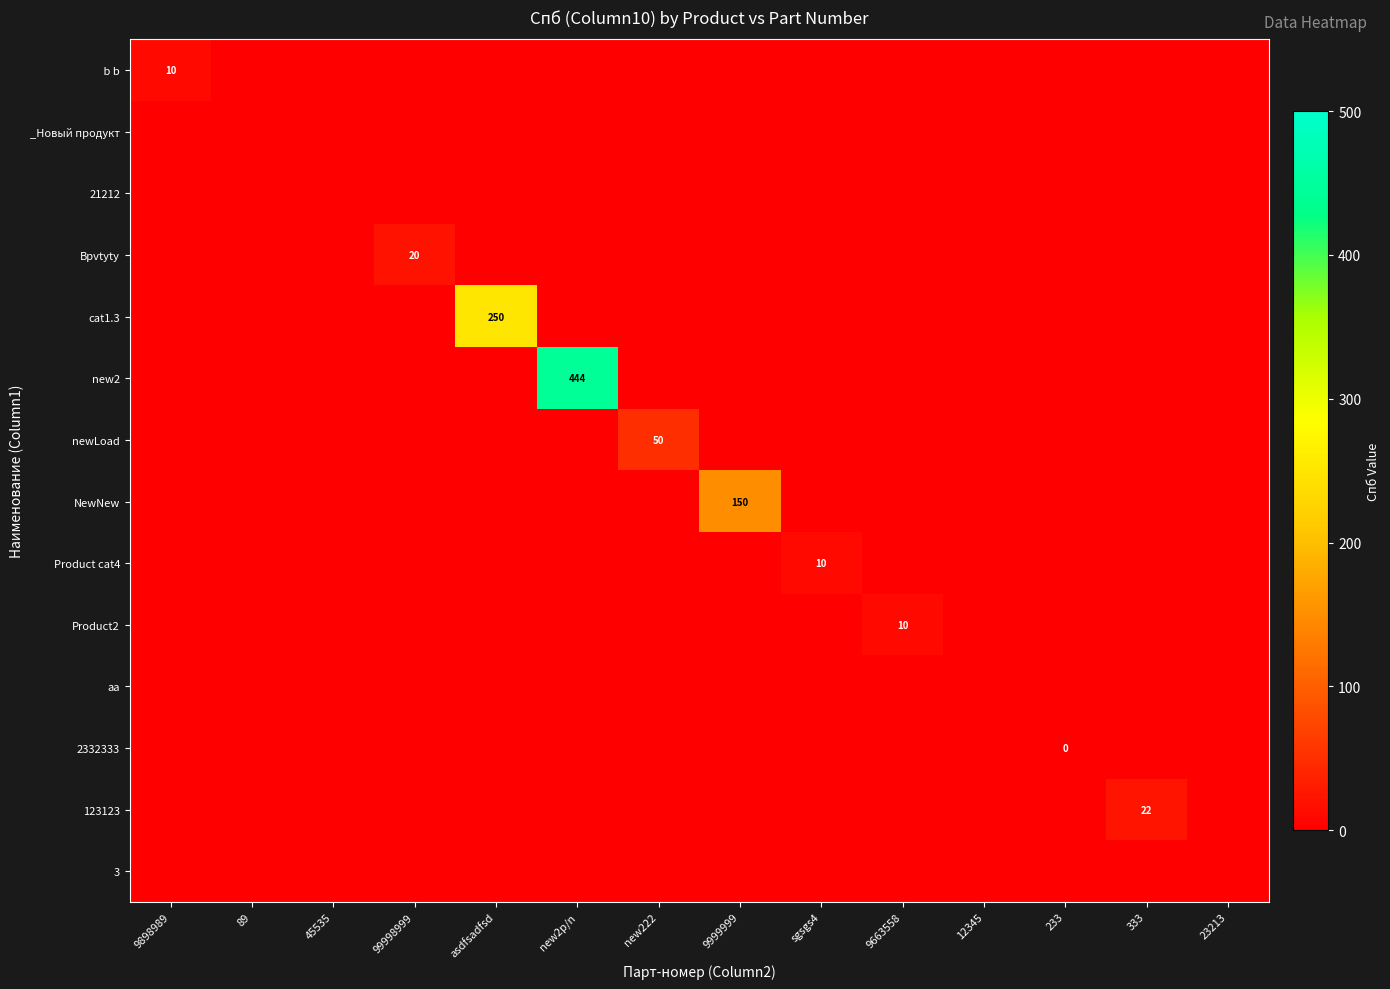

Rank the series at 23213 from lowest to highest value.

b b, _Новый продукт, 21212, Bpvtyty, cat1.3, new2, newLoad, NewNew, Product cat4, Product2, аа, 2332333, 123123, 3